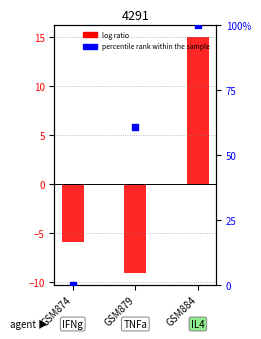

Which series reaches the maximum Y coordinate?

percentile rank within the sample